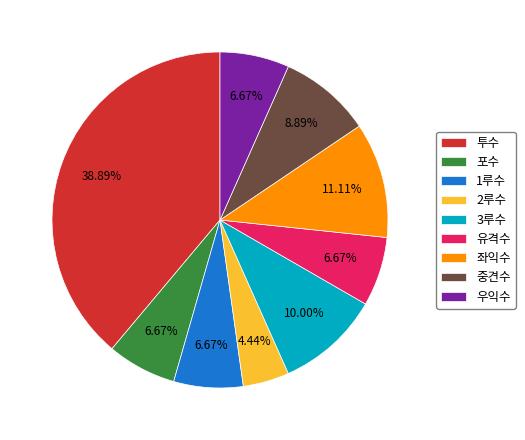

To the nearest percent, what is the difference between the largest and smallest slice percentages?

34%